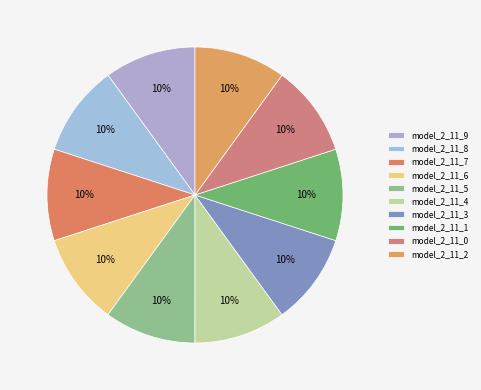

To the nearest percent, what portion does model_2_11_1 represent?

10%